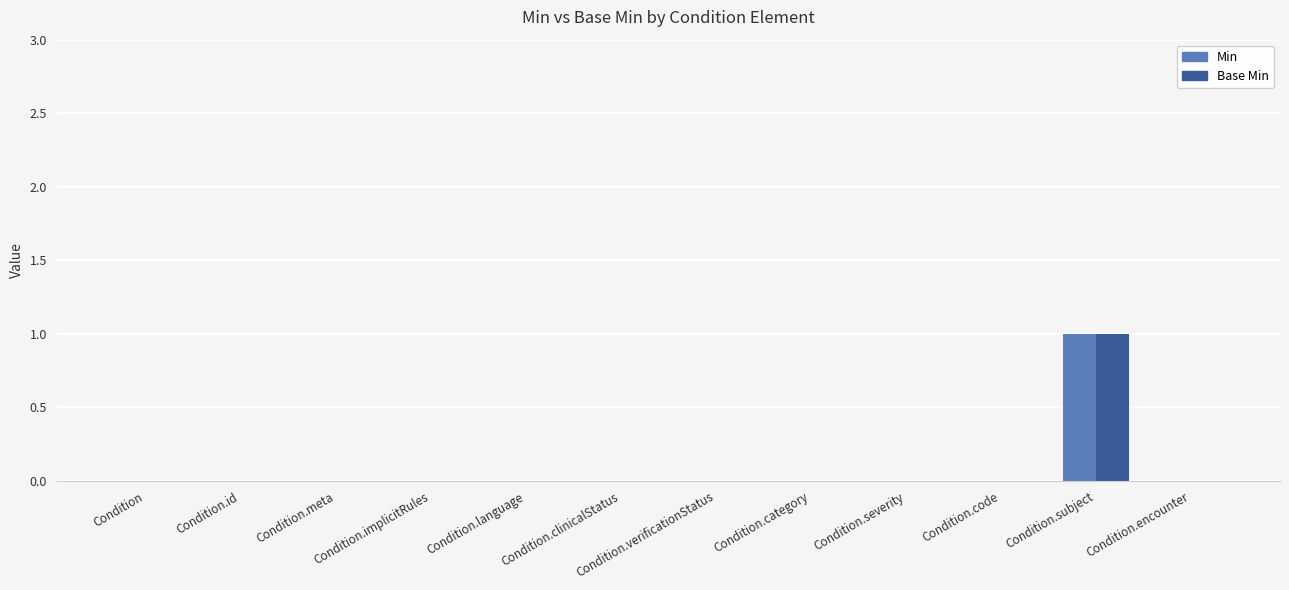

Are the bars horizontal?

No